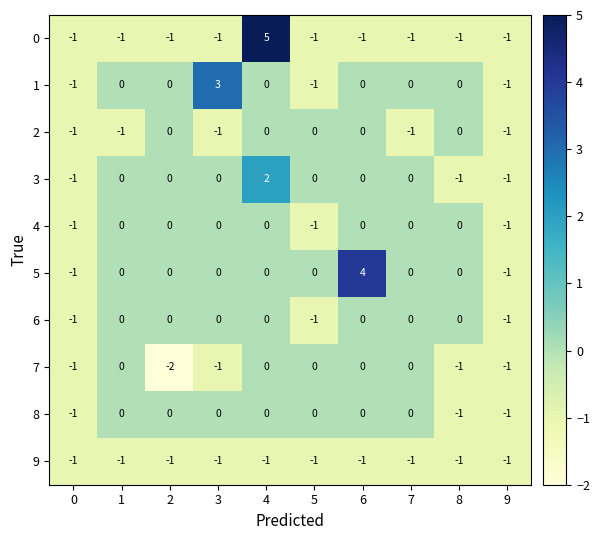

What is the maximum value for 5?

4